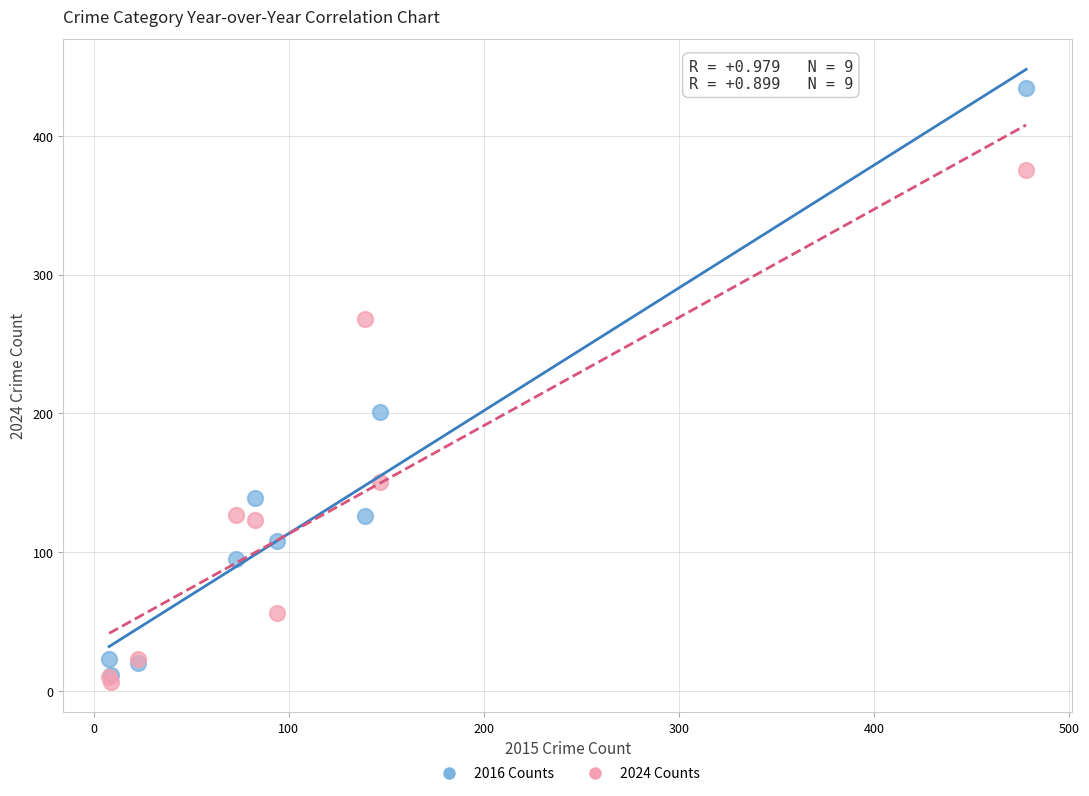

Which series reaches the maximum Y coordinate?

2016 Counts